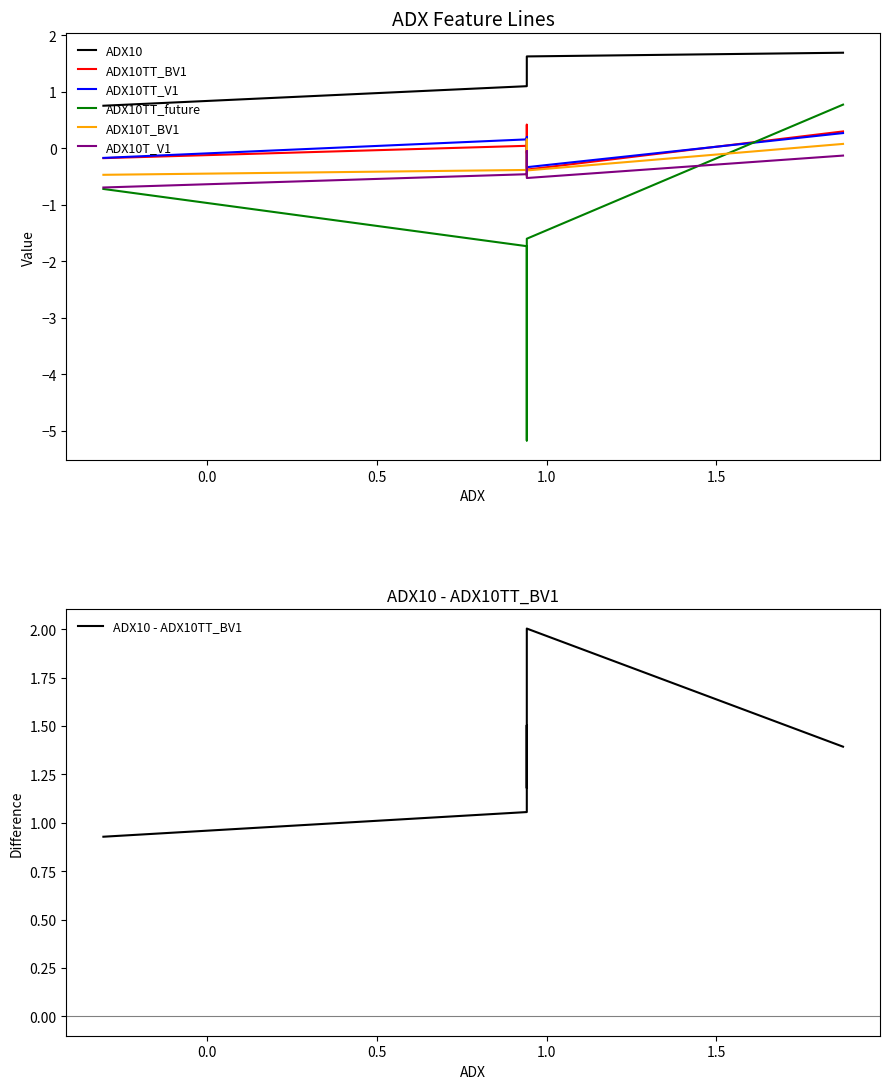

At how many categories does at least one series exceed 0?

6